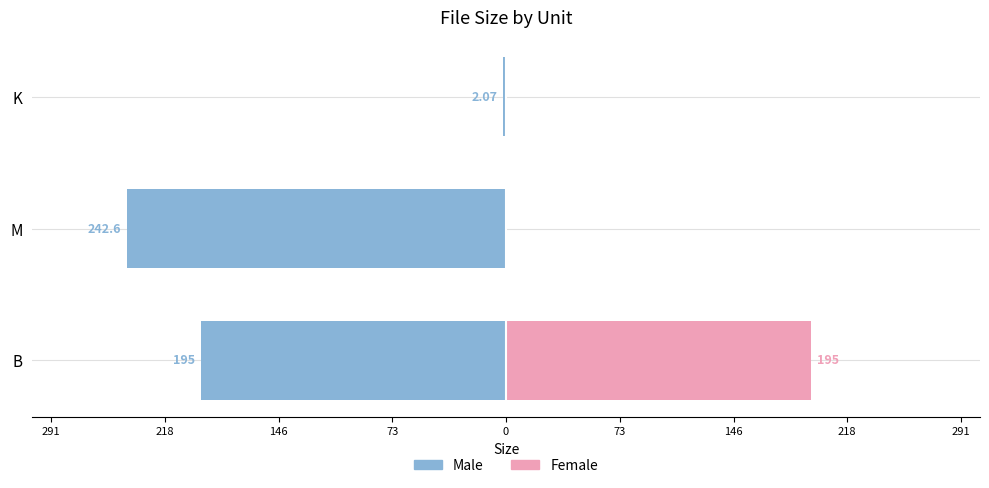

Reading left to right, transcribe all the data shown in this chart.

Male: -195.0	-242.6	-2.1
Female: 195.0	0.0	0.0